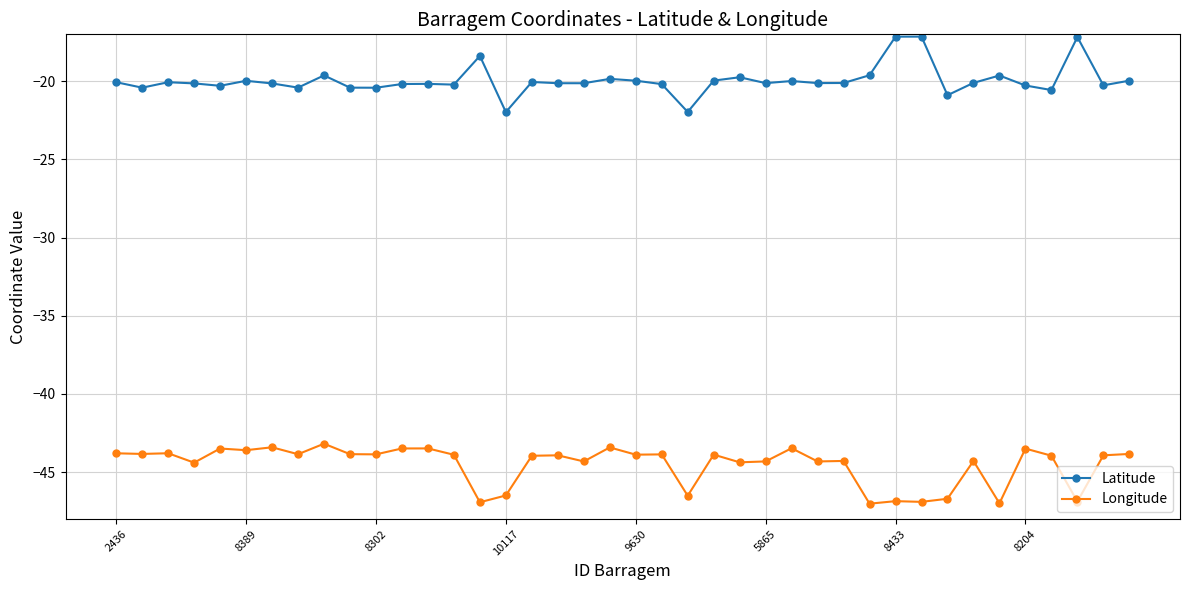

What is the value of the Latitude point at the 3rd from the left?

-20.1